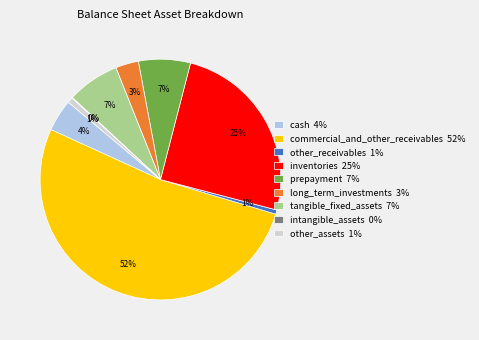

Does any single category account for the majority?

Yes